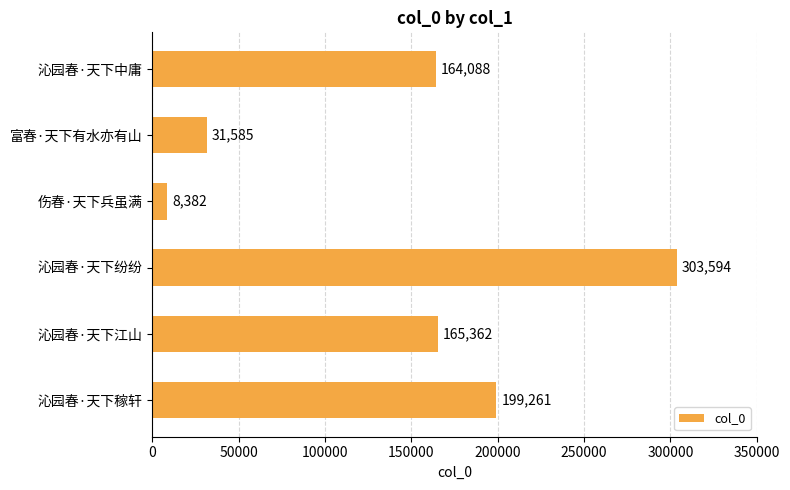

What is the difference between the maximum and minimum values?

295212